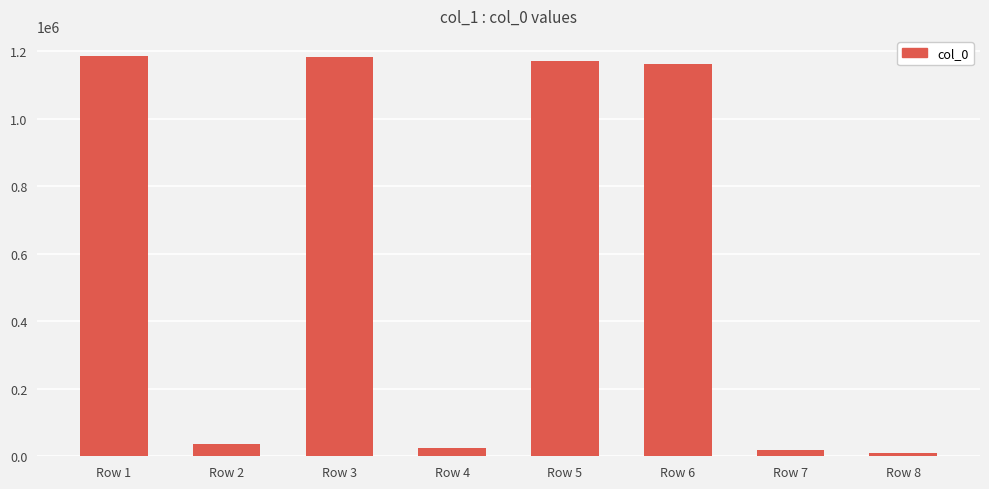

How many series are shown in this chart?

1